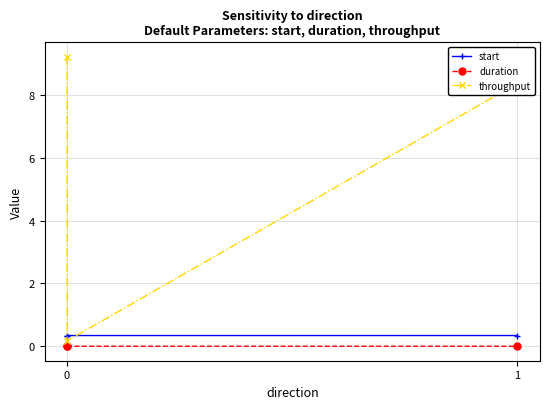

Which series has the largest total across all categories?

throughput